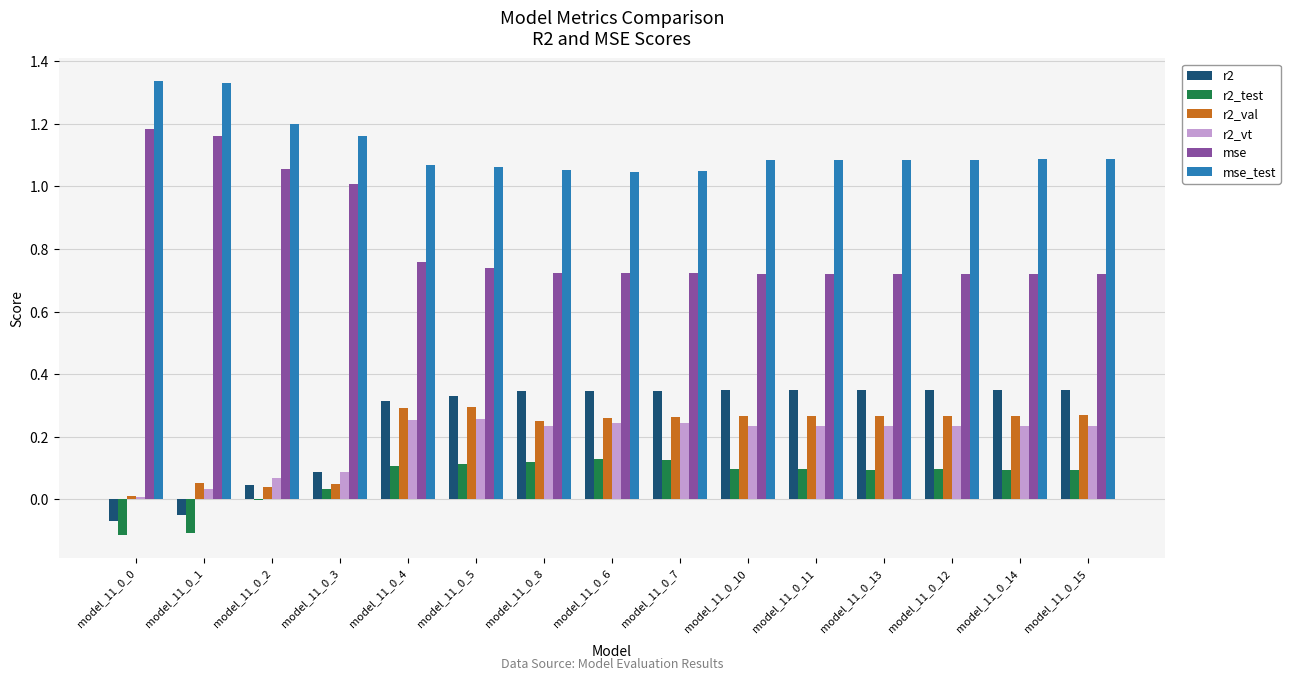

Are the bars grouped side by side (vs. stacked)?

Yes